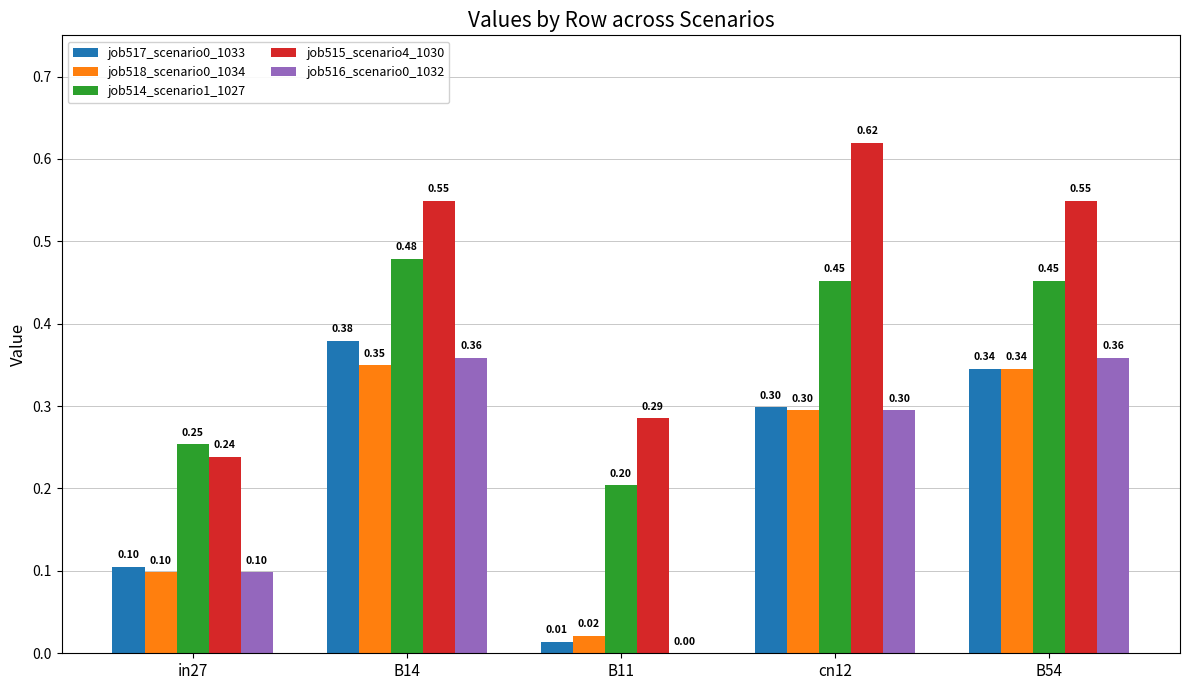

At which category is the sum across all series the highest?

B14